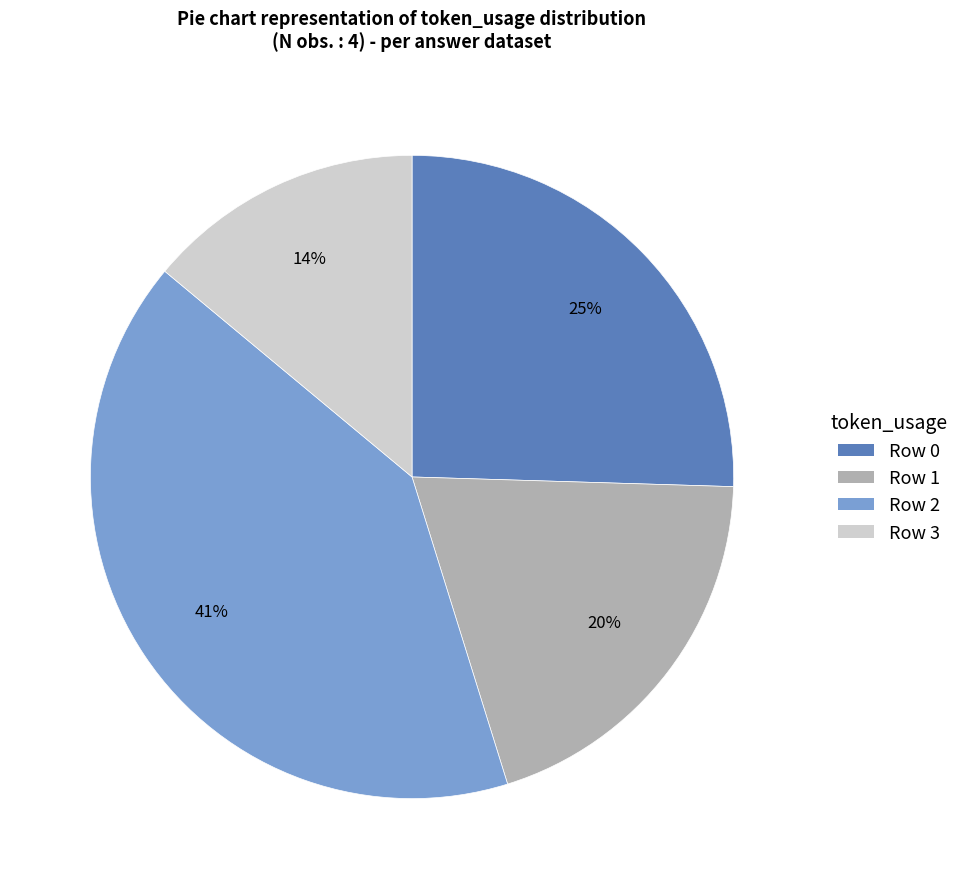

To the nearest percent, what is the average slice percentage?

25%